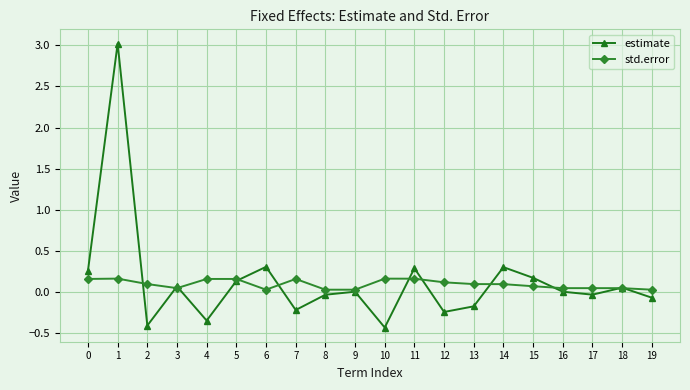

True or false: std.error has a value of 0.2 at 5.

True